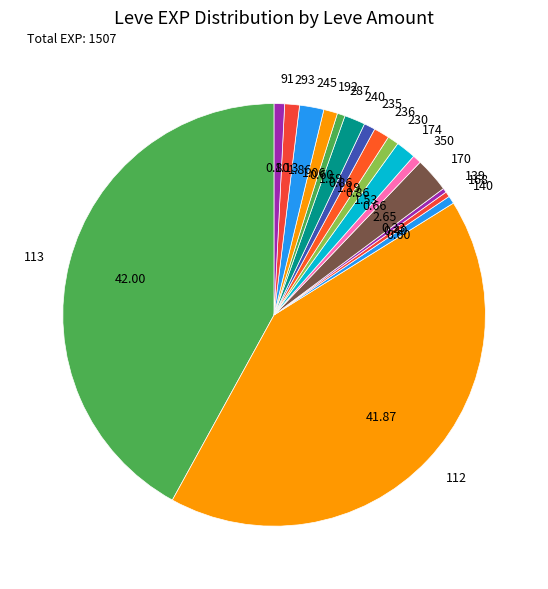

Is there any slice that represents more than half of the pie?

No